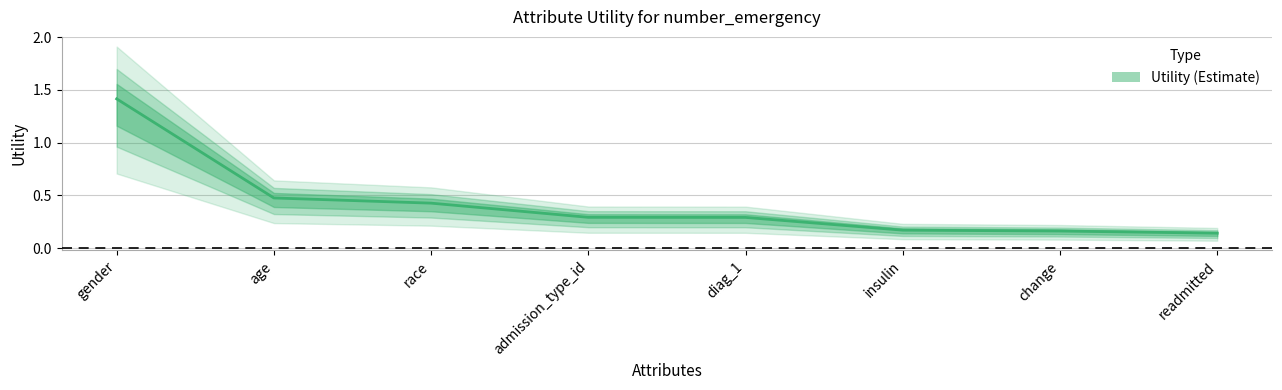

Reading left to right, what are all the values shown in this chart?

1.4	0.5	0.4	0.3	0.3	0.2	0.2	0.1